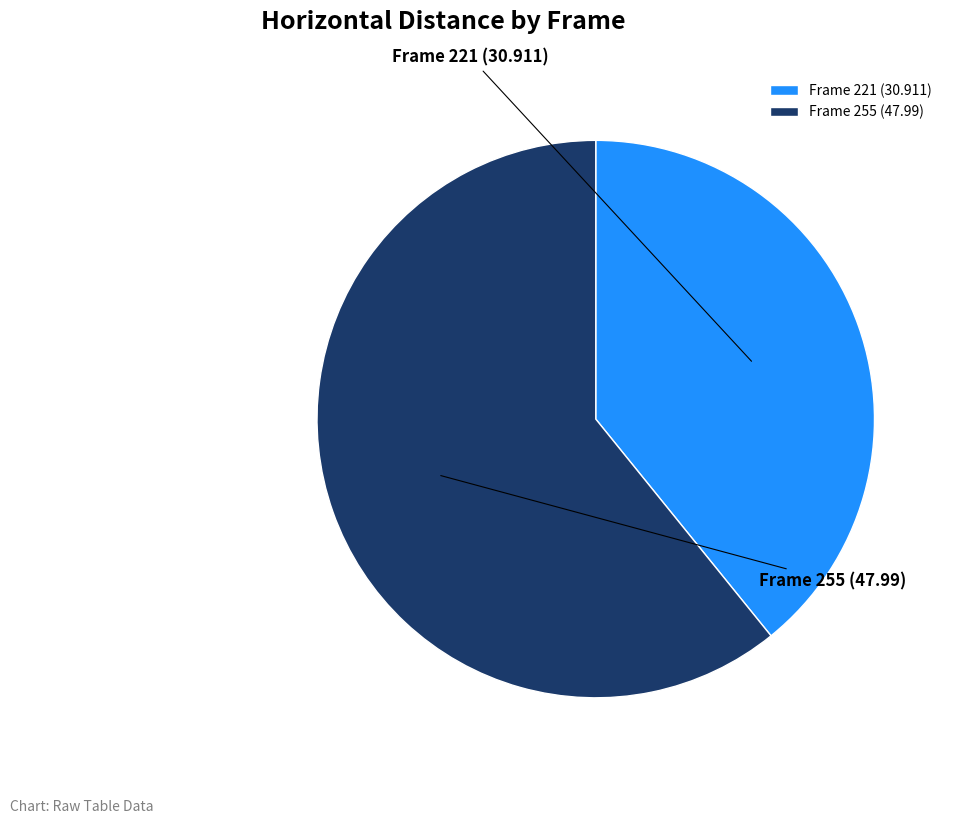

Does Frame 255 account for over 50% of the chart?

Yes